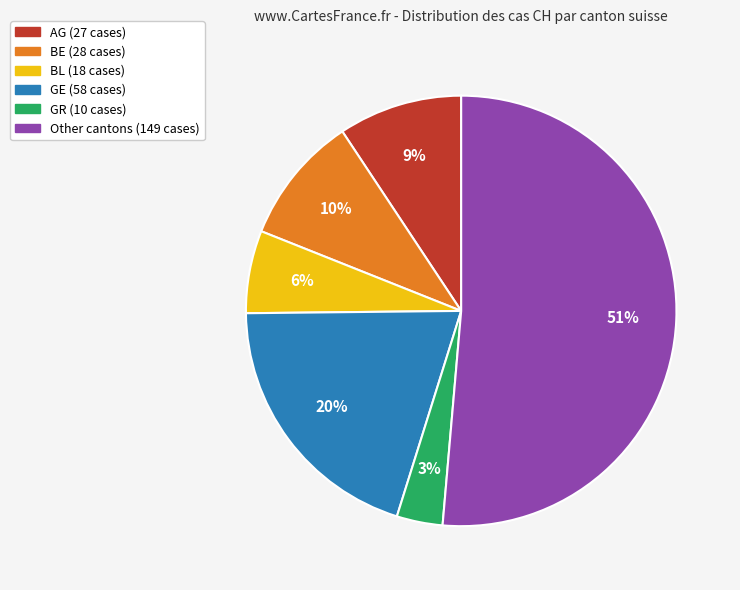

True or false: Other cantons (149 cases) accounts for 51% of the total.

True